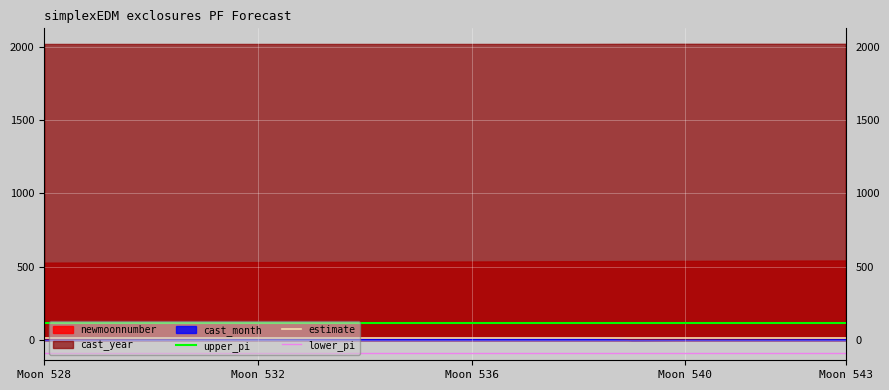

True or false: upper_pi and estimate intersect in this chart.

False